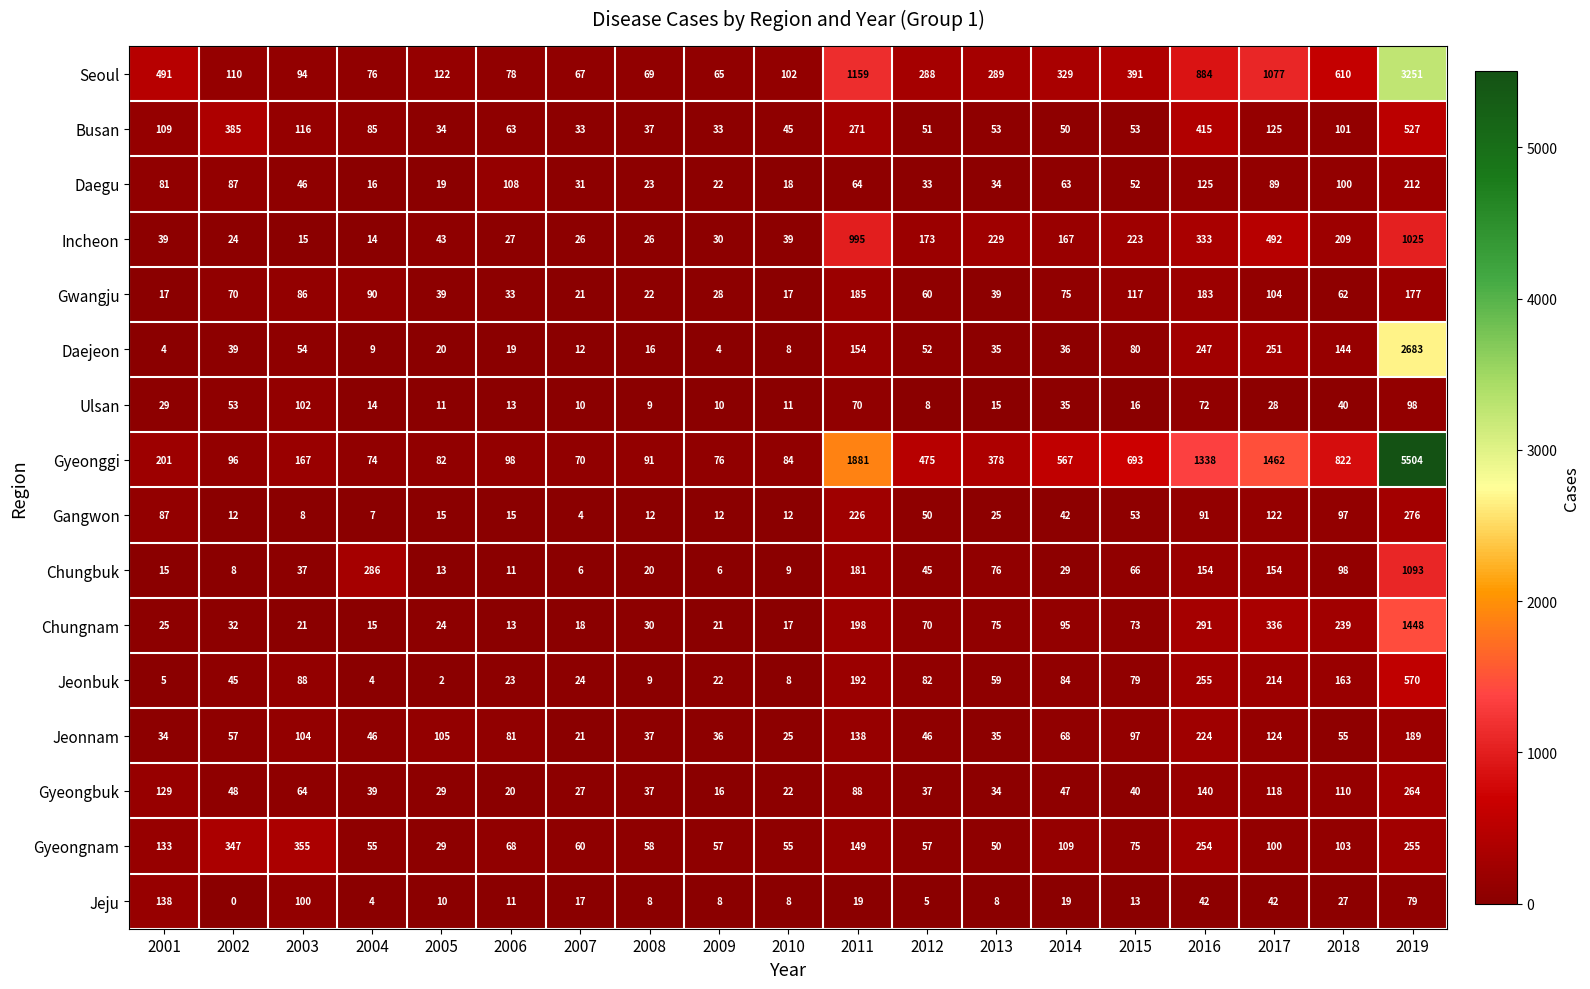

Rank the series by their maximum value, from highest to lowest.

Gyeonggi, Seoul, Daejeon, Chungnam, Chungbuk, Incheon, Jeonbuk, Busan, Gyeongnam, Gangwon, Gyeongbuk, Jeonnam, Daegu, Gwangju, Jeju, Ulsan